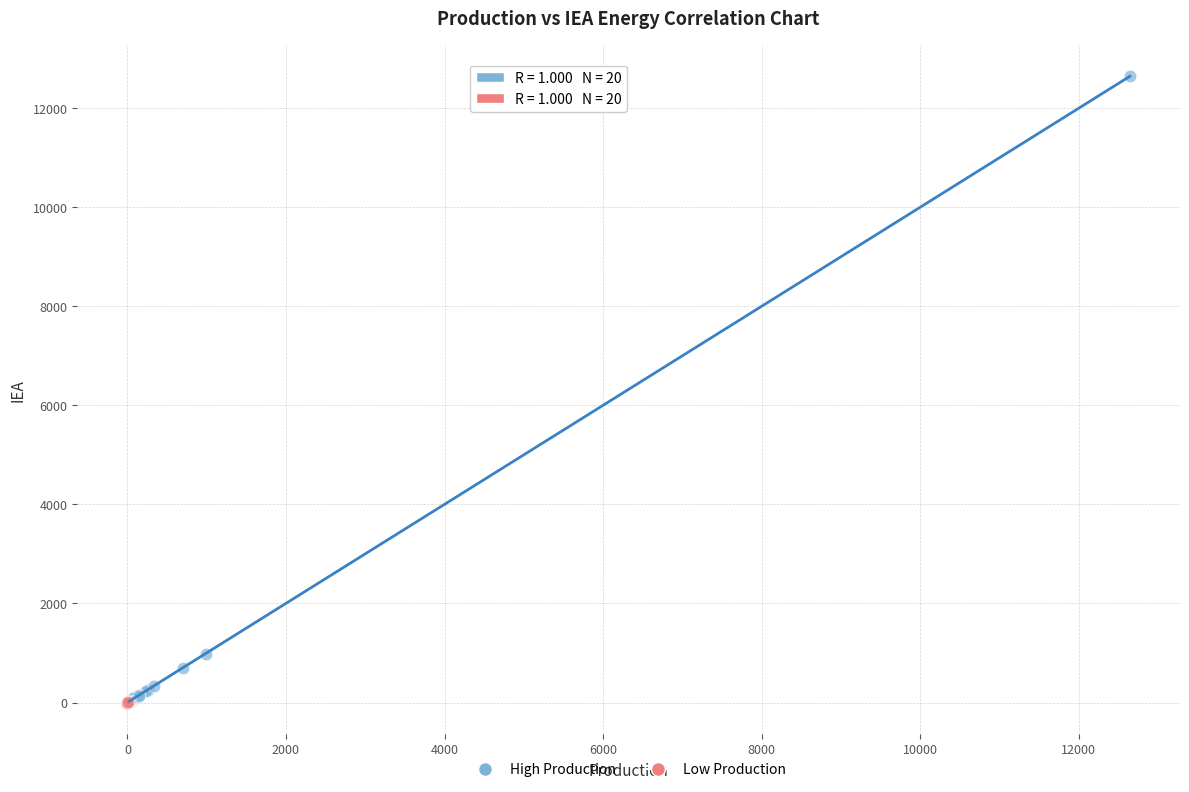

Which series reaches the maximum Y coordinate?

High Production